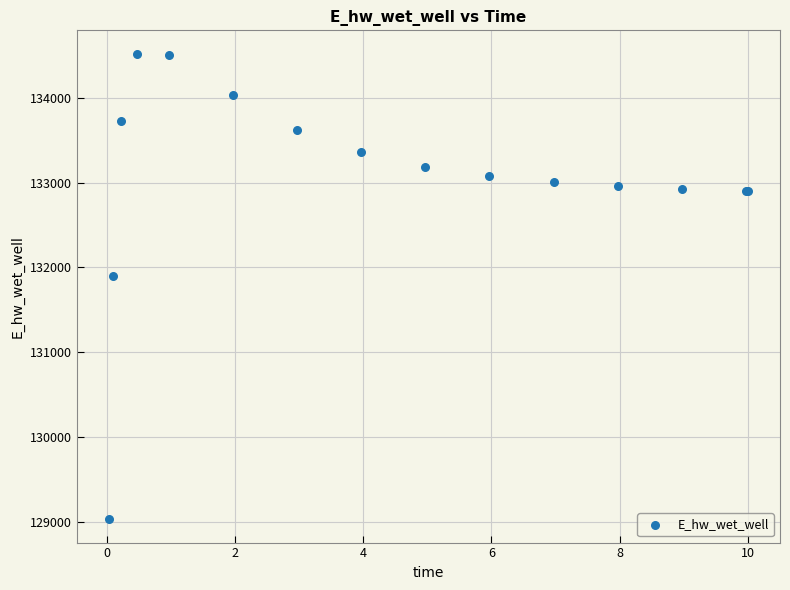

What Y value in the scatter plot is closest to 131775?

131894.3